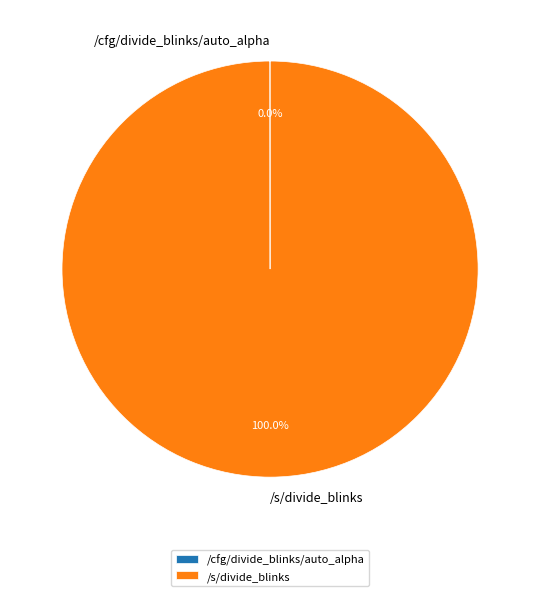

Is there any slice that represents more than half of the pie?

Yes